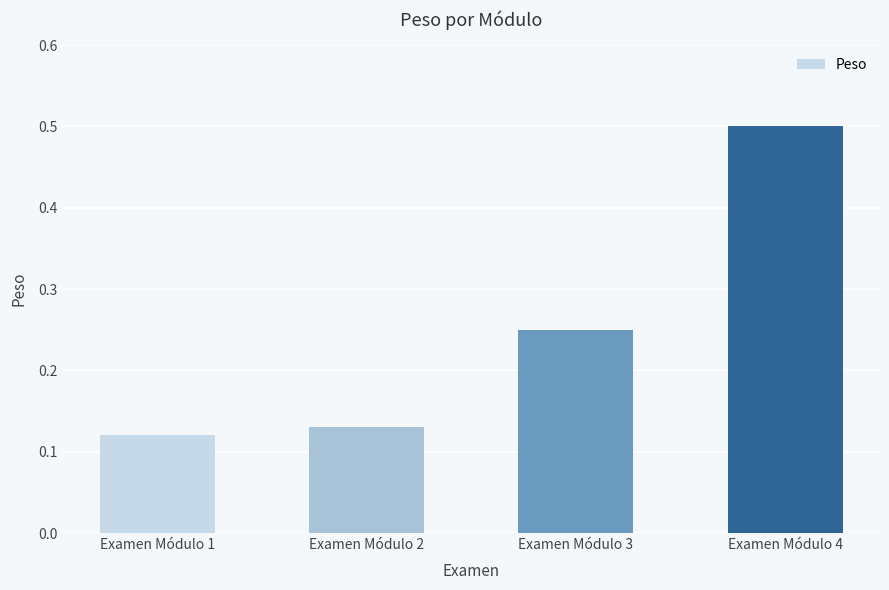

Rank the categories by value from highest to lowest.

Examen Módulo 4, Examen Módulo 3, Examen Módulo 2, Examen Módulo 1